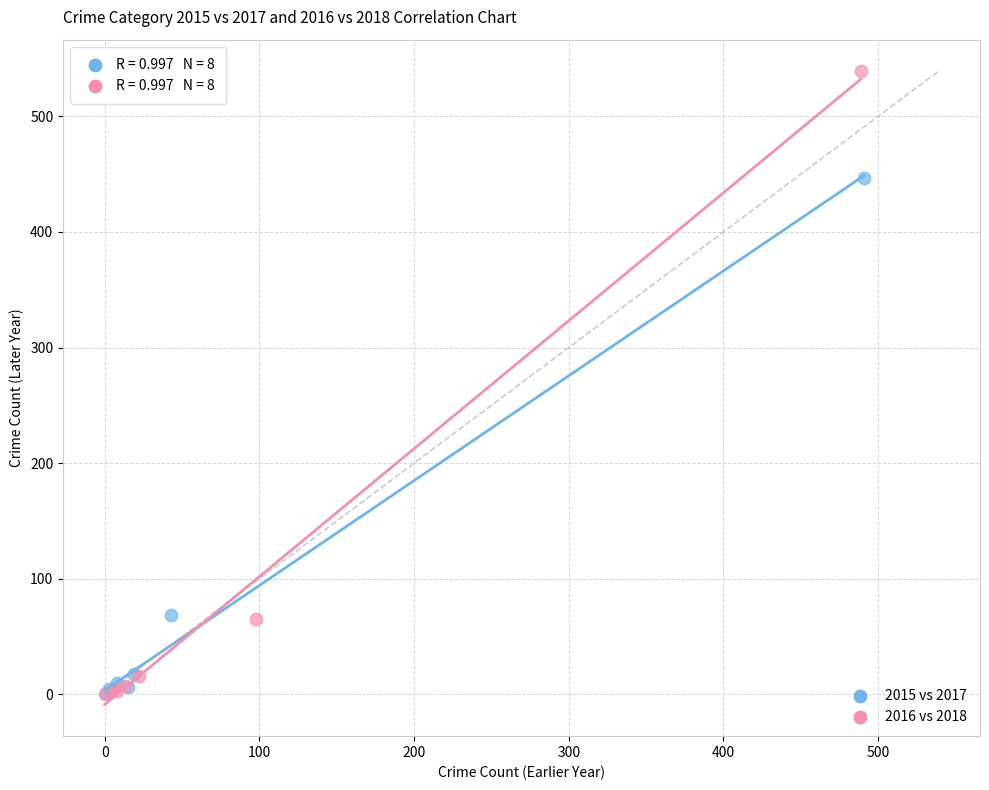

Which series reaches the maximum Y coordinate?

2016 vs 2018